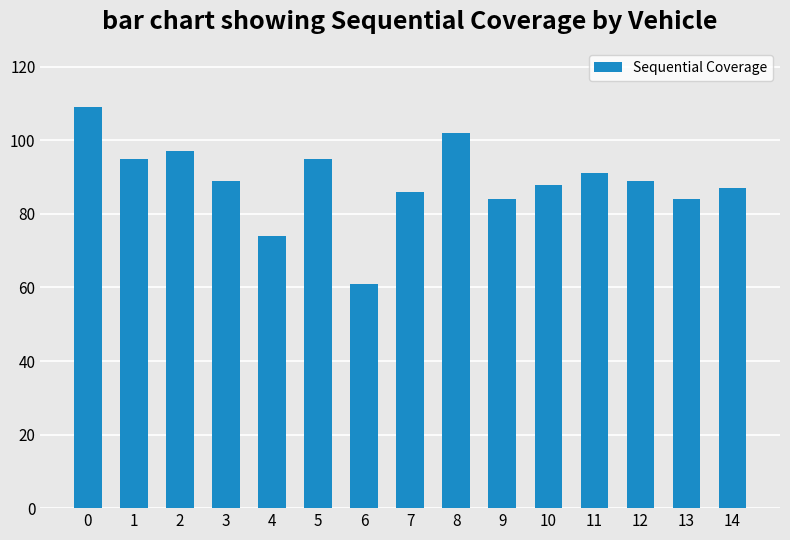

What is the value of the 1st bar from the left?

109